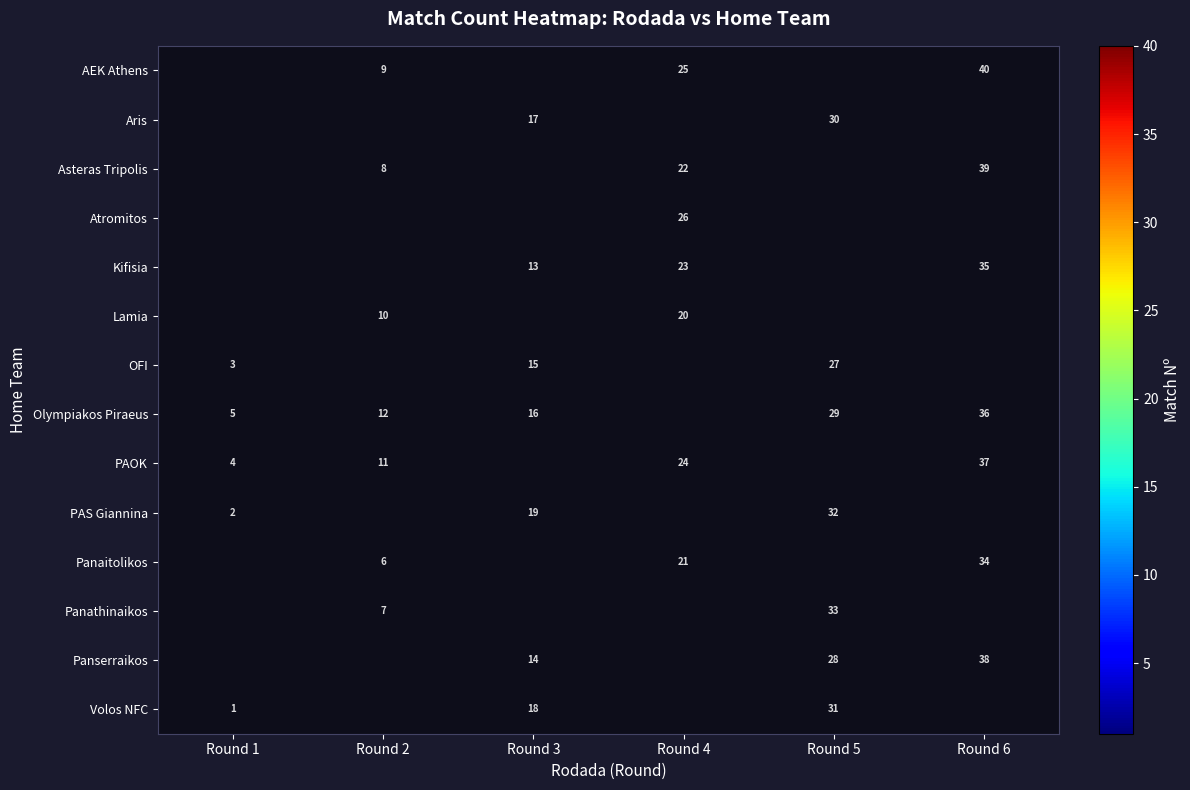

Is the value of Volos NFC at Round 3 greater than the value of Panaitolikos at Round 6?

No